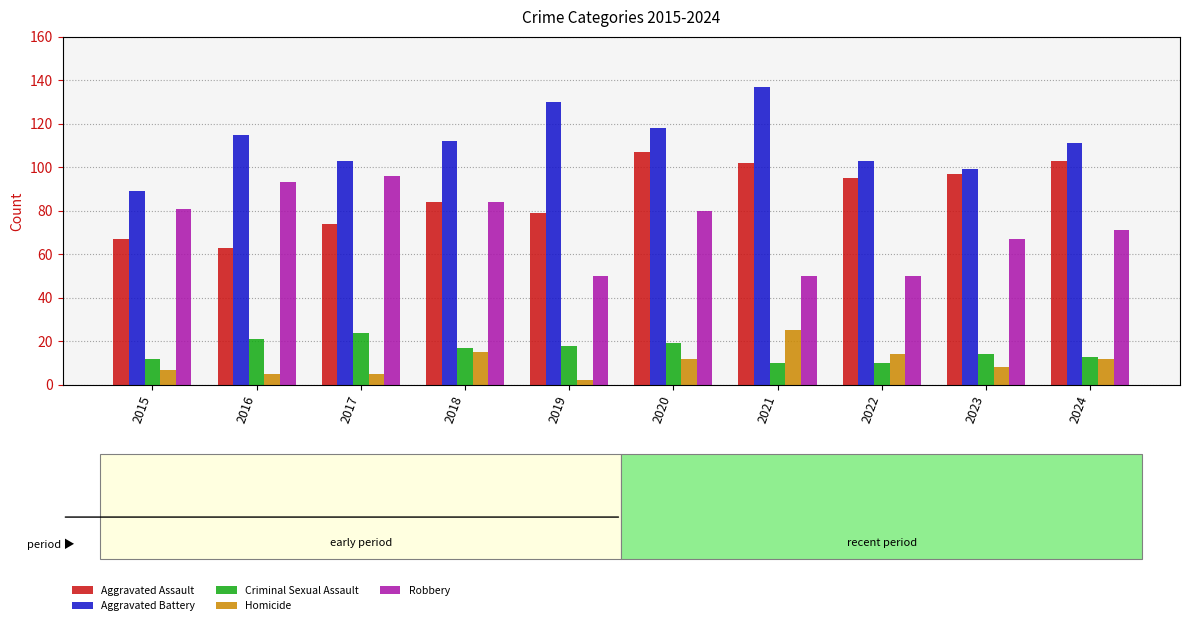

Where does the Homicide series first go above 12?

2018